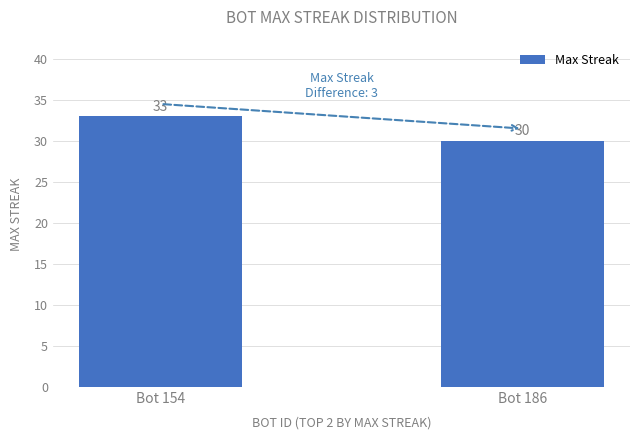

Are the bars grouped side by side (vs. stacked)?

No